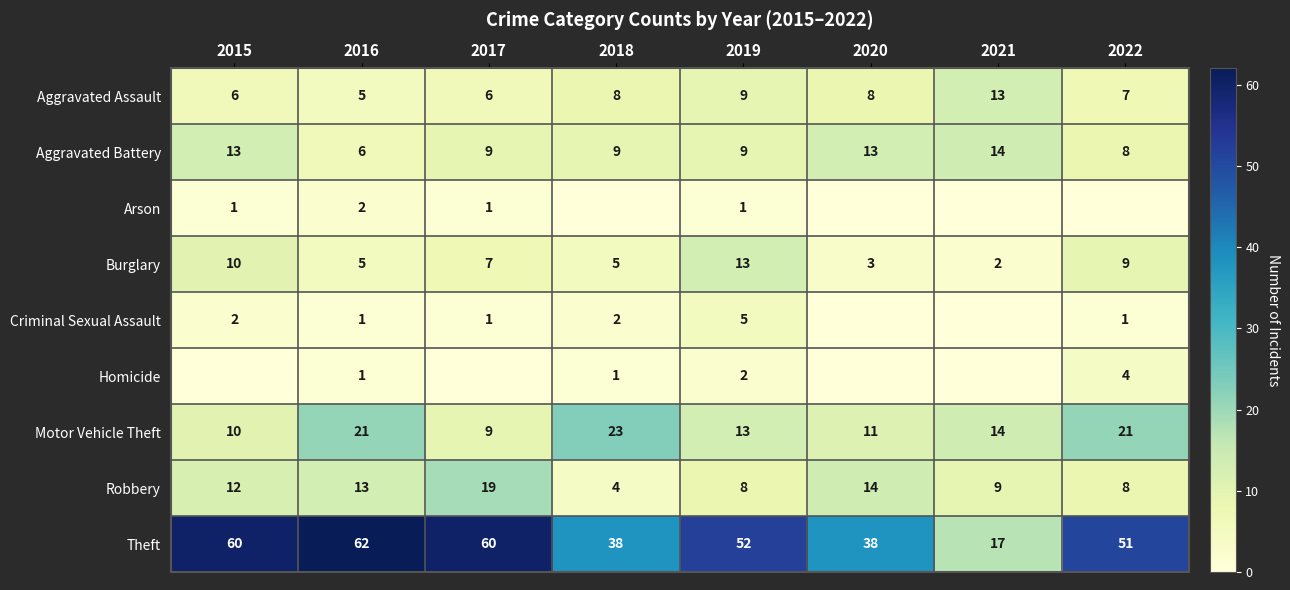

What is the average value of the Motor Vehicle Theft series?

15